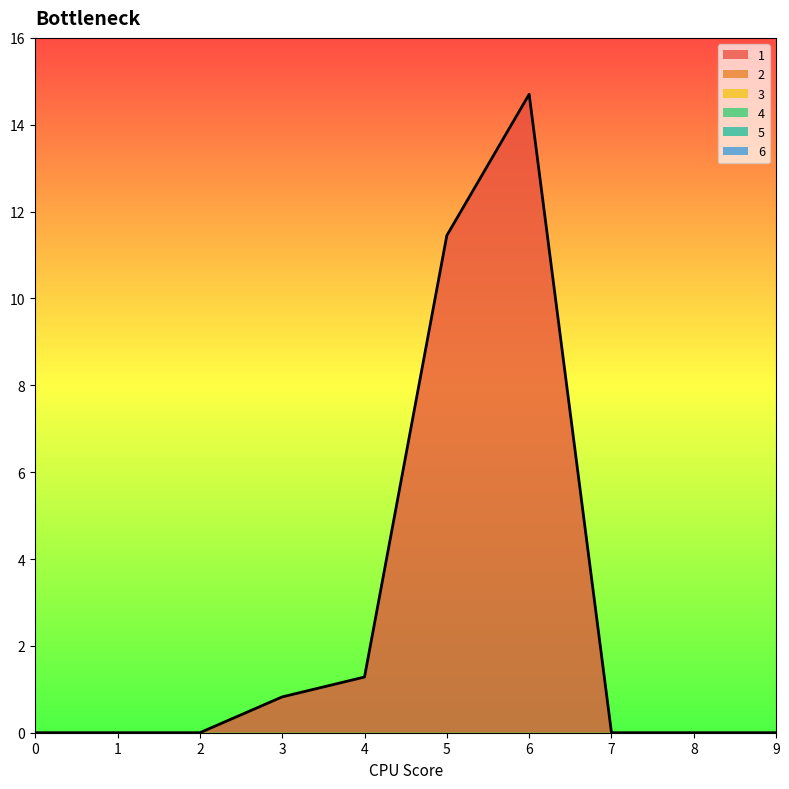

How many lines are shown in the chart?

1